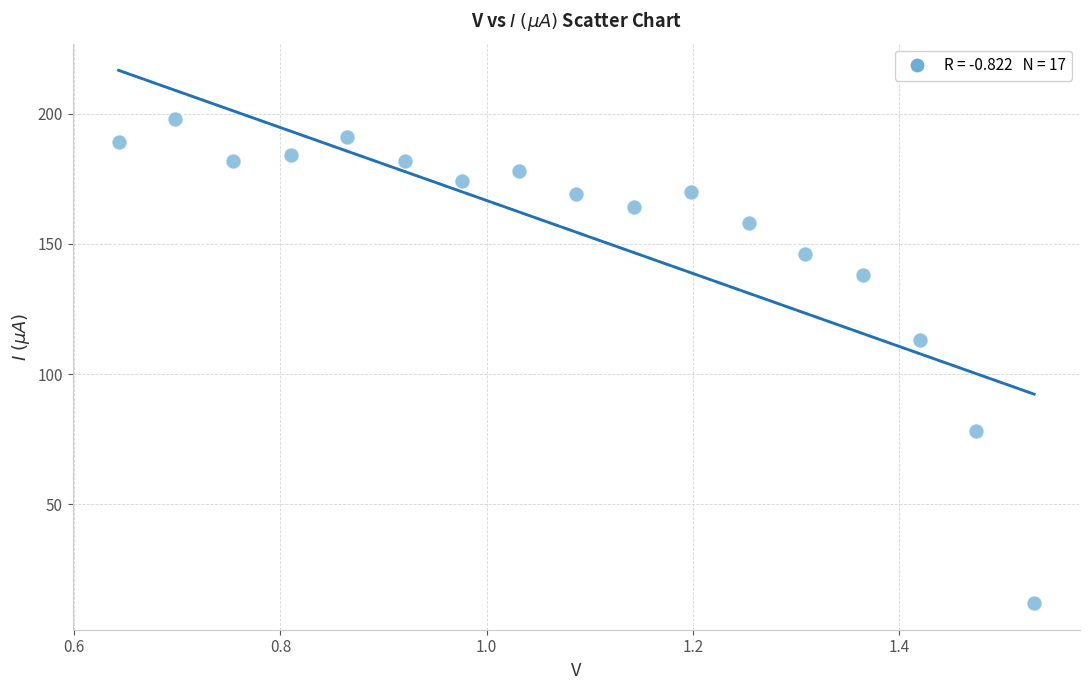

What Y value in the scatter plot is closest to 105?

113